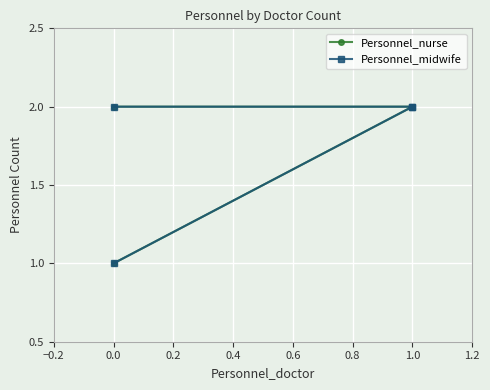

What is the total value across all series at 0.0?

2